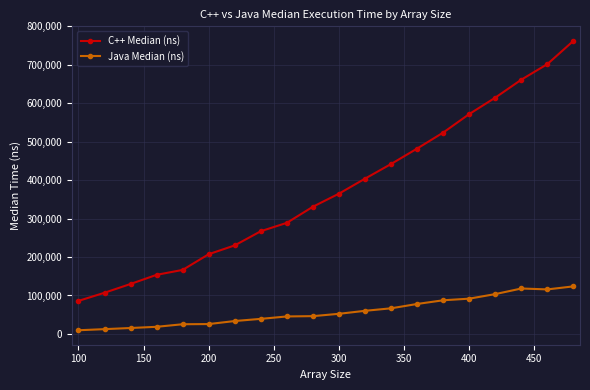

What is the maximum value shown in the chart?

762370